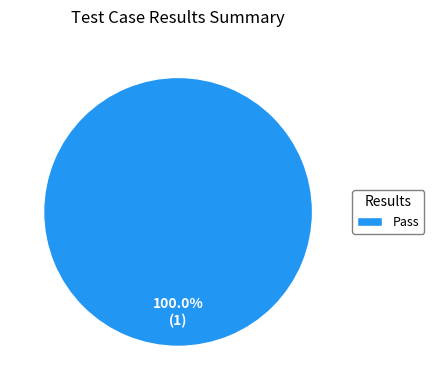

Is there any slice that represents more than half of the pie?

Yes